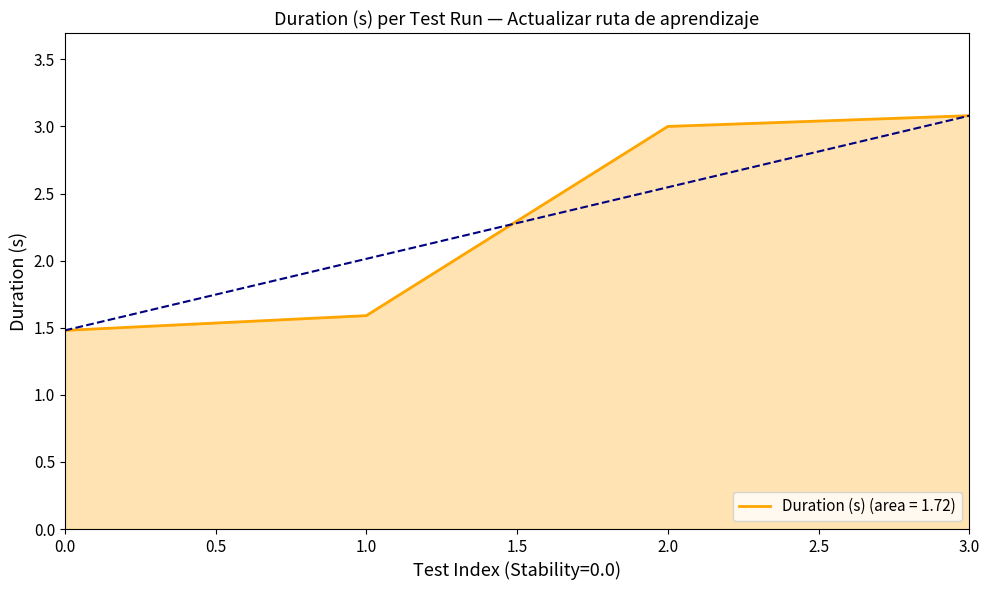

Where is Duration (s) (area = 1.72) nearest to the value 2?

1.0